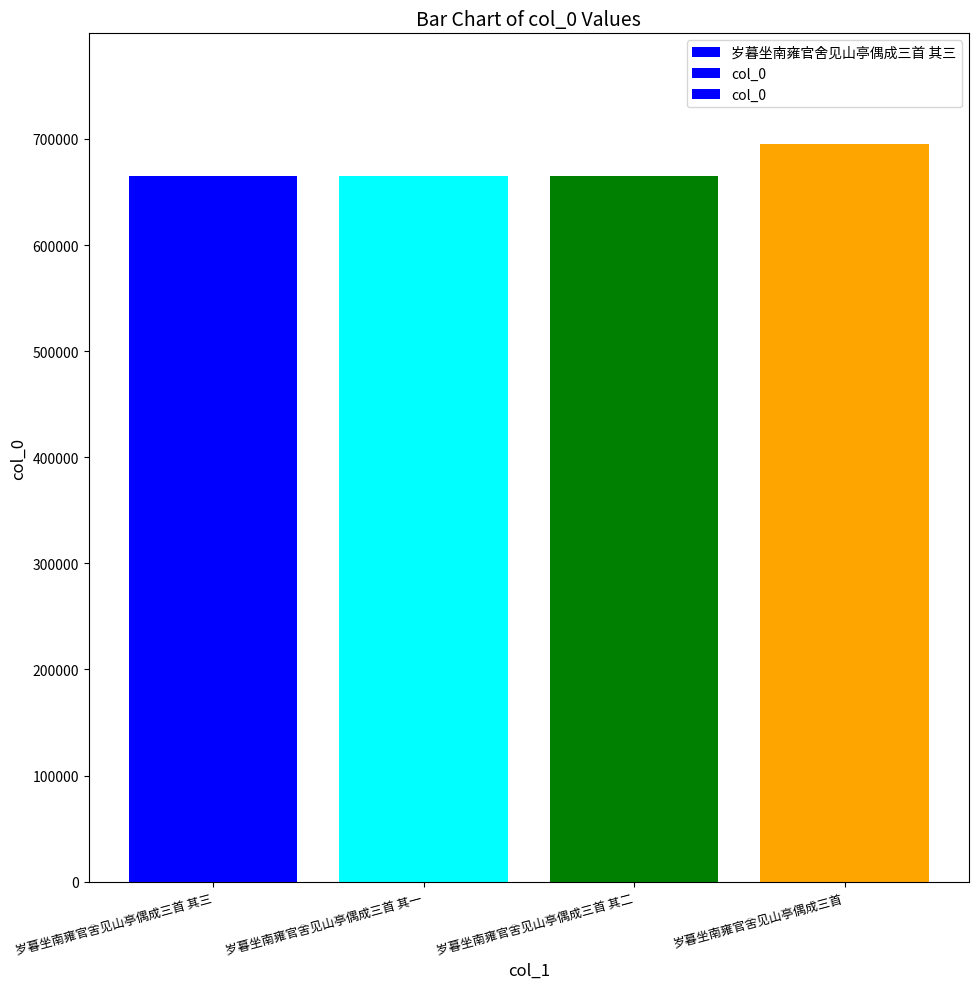

How many categories are shown in the chart?

4